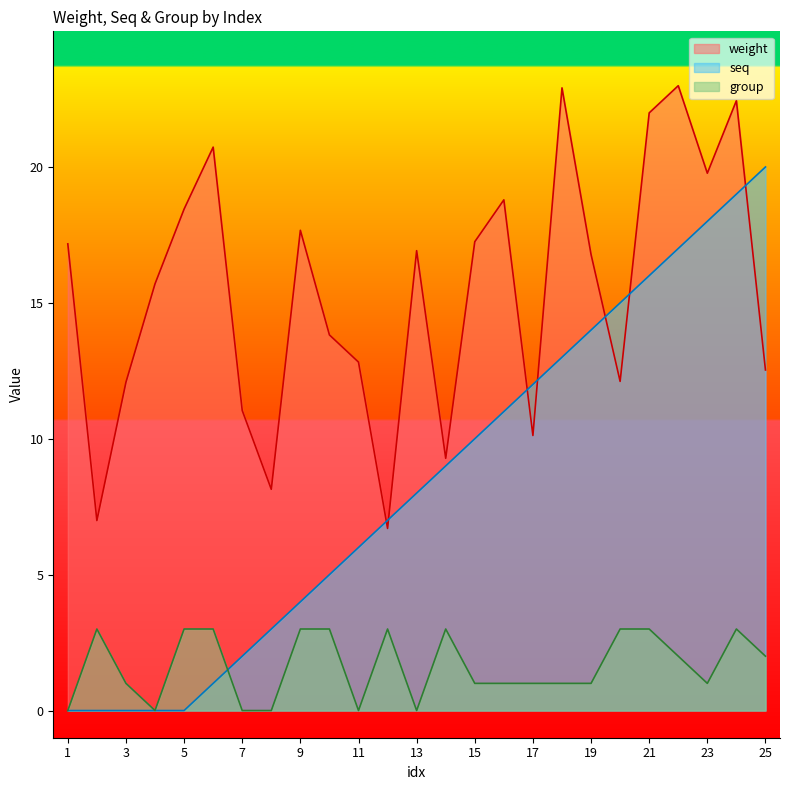

Between which two adjacent categories do seq and weight first intersect?

11 and 12